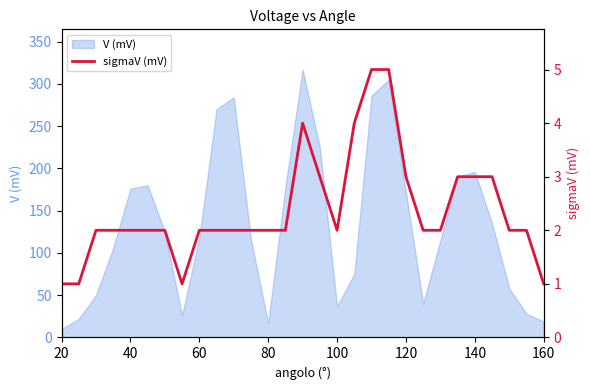

Reading right to left, transcribe all the data shown in this chart.

1	2	2	3	3	3	2	2	3	5	5	4	2	3	4	2	2	2	2	2	2	1	2	2	2	2	2	1	1